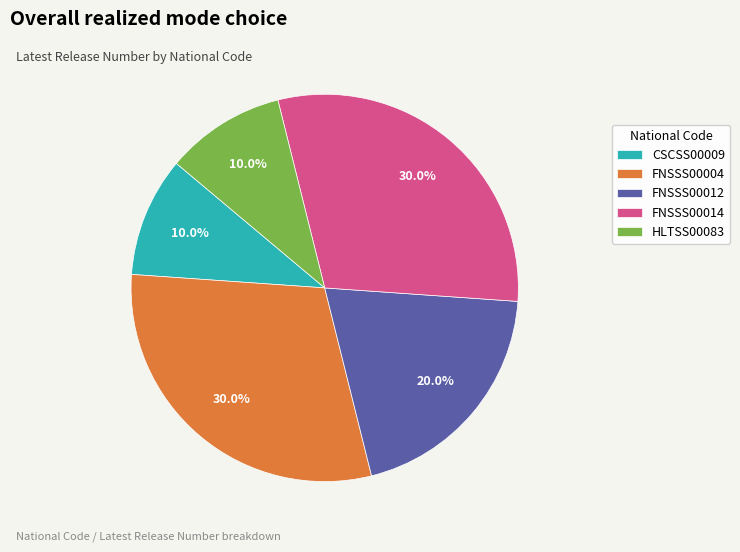

True or false: FNSSS00012 accounts for 30% of the total.

False